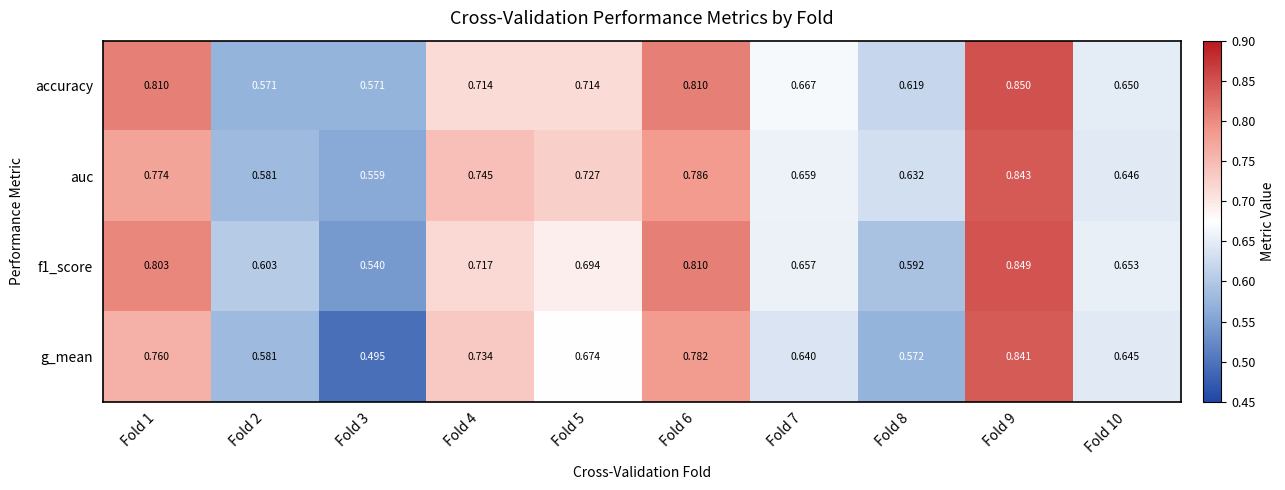

At which category is the sum across all series the highest?

Fold 9